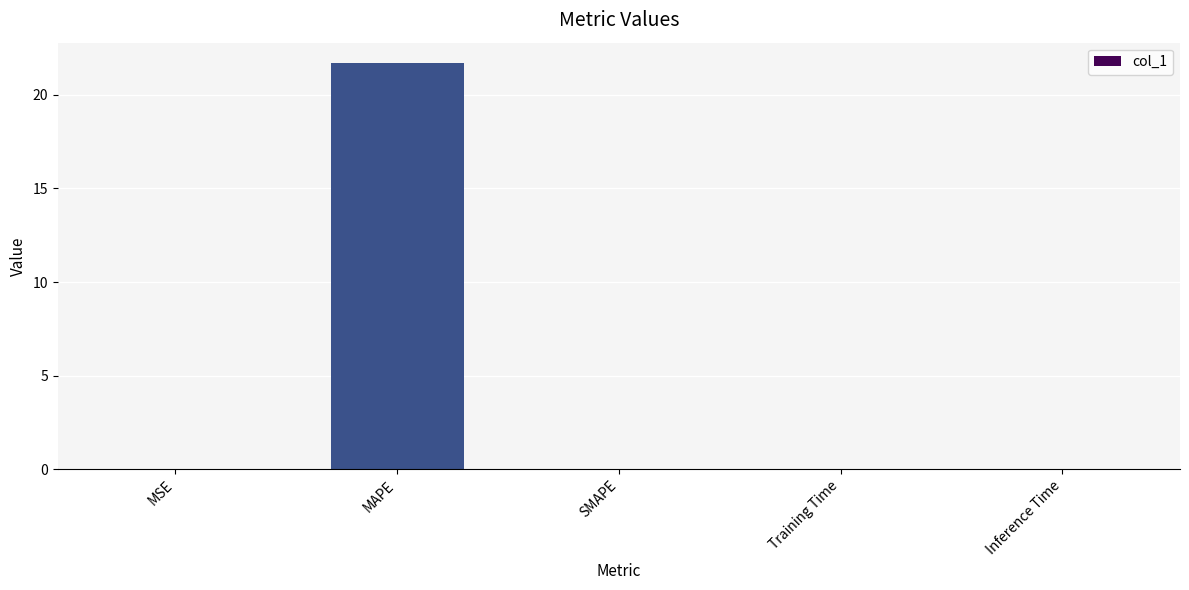

True or false: the data shows 0.0 at MSE.

True